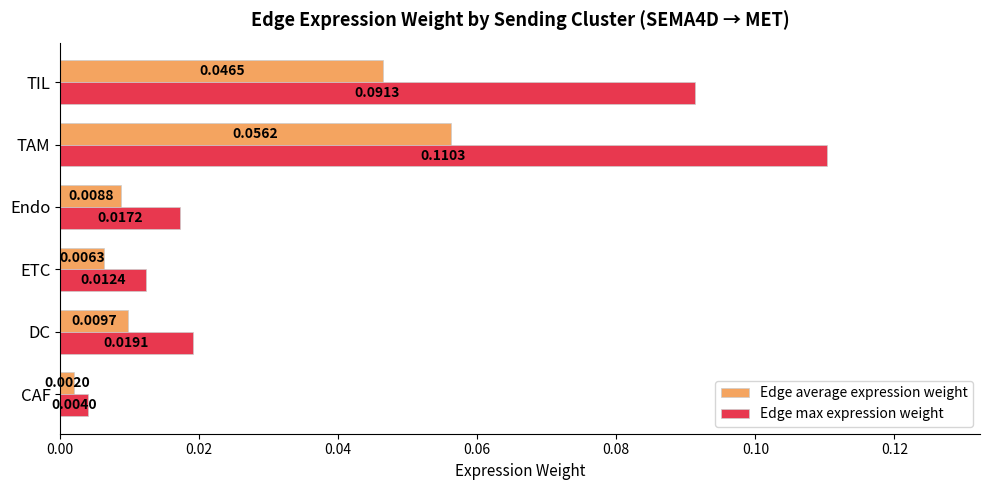

Count the number of data series in this chart.

2